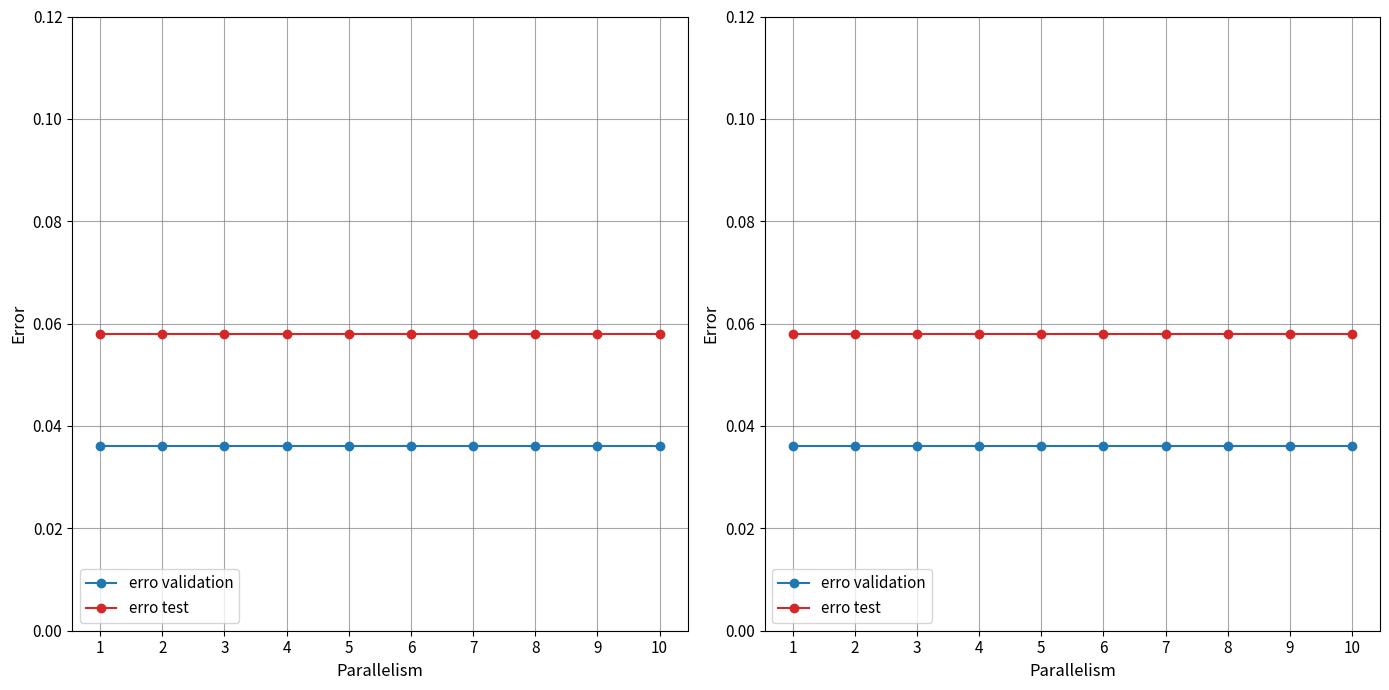

Reading left to right, what are all the values shown in this chart?

erro validation: 0.0	0.0	0.0	0.0	0.0	0.0	0.0	0.0	0.0	0.0
erro test: 0.1	0.1	0.1	0.1	0.1	0.1	0.1	0.1	0.1	0.1